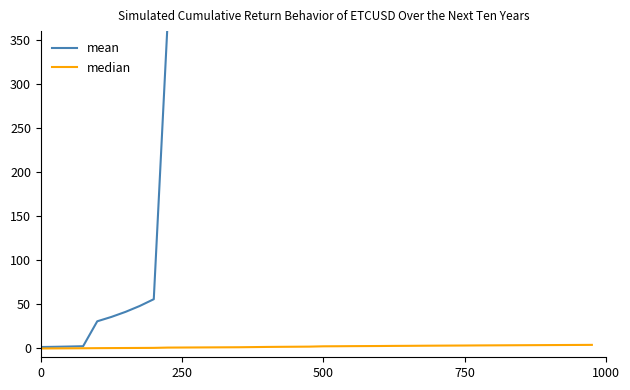

True or false: median and mean cross at least once.

False